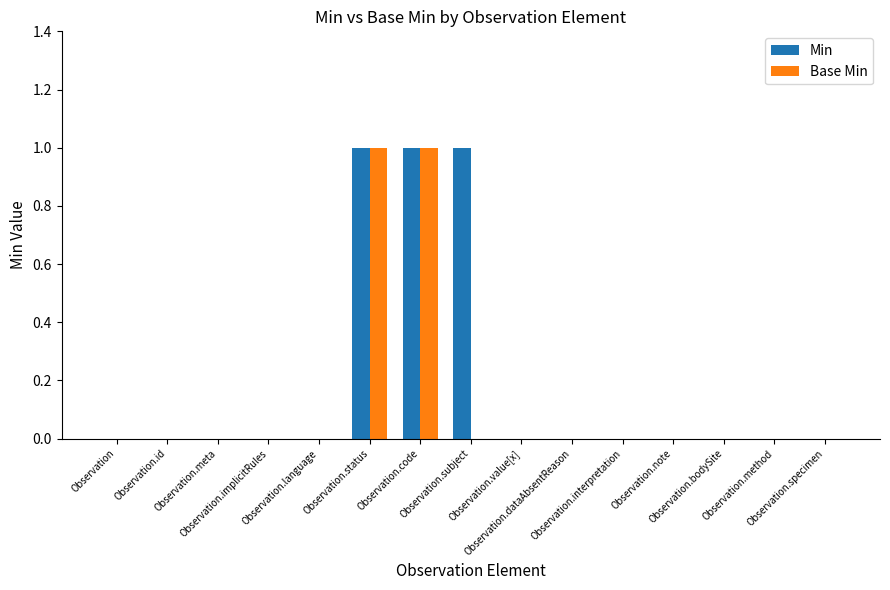

Which series has the largest total across all categories?

Min